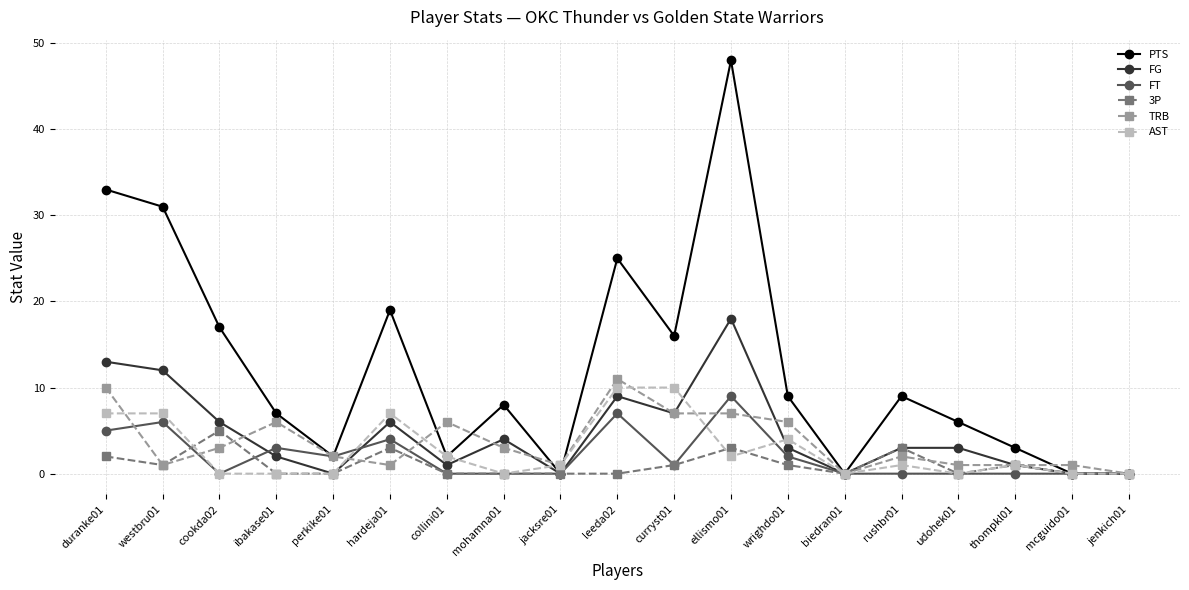

Reading left to right, list all the values displayed in this chart.

PTS: duranke01=33	westbru01=31	cookda02=17	ibakase01=7	perkike01=2	hardeja01=19	collini01=2	mohamna01=8	jacksre01=0	leeda02=25	curryst01=16	ellismo01=48	wrighdo01=9	biedran01=0	rushbr01=9	udohek01=6	thompkl01=3	mcguido01=0	jenkich01=0
FG: duranke01=13	westbru01=12	cookda02=6	ibakase01=2	perkike01=0	hardeja01=6	collini01=1	mohamna01=4	jacksre01=0	leeda02=9	curryst01=7	ellismo01=18	wrighdo01=3	biedran01=0	rushbr01=3	udohek01=3	thompkl01=1	mcguido01=0	jenkich01=0
FT: duranke01=5	westbru01=6	cookda02=0	ibakase01=3	perkike01=2	hardeja01=4	collini01=0	mohamna01=0	jacksre01=0	leeda02=7	curryst01=1	ellismo01=9	wrighdo01=2	biedran01=0	rushbr01=0	udohek01=0	thompkl01=0	mcguido01=0	jenkich01=0
3P: duranke01=2	westbru01=1	cookda02=5	ibakase01=0	perkike01=0	hardeja01=3	collini01=0	mohamna01=0	jacksre01=0	leeda02=0	curryst01=1	ellismo01=3	wrighdo01=1	biedran01=0	rushbr01=3	udohek01=0	thompkl01=1	mcguido01=0	jenkich01=0
TRB: duranke01=10	westbru01=1	cookda02=3	ibakase01=6	perkike01=2	hardeja01=1	collini01=6	mohamna01=3	jacksre01=1	leeda02=11	curryst01=7	ellismo01=7	wrighdo01=6	biedran01=0	rushbr01=2	udohek01=1	thompkl01=1	mcguido01=1	jenkich01=0
AST: duranke01=7	westbru01=7	cookda02=0	ibakase01=0	perkike01=0	hardeja01=7	collini01=2	mohamna01=0	jacksre01=1	leeda02=10	curryst01=10	ellismo01=2	wrighdo01=4	biedran01=0	rushbr01=1	udohek01=0	thompkl01=1	mcguido01=0	jenkich01=0